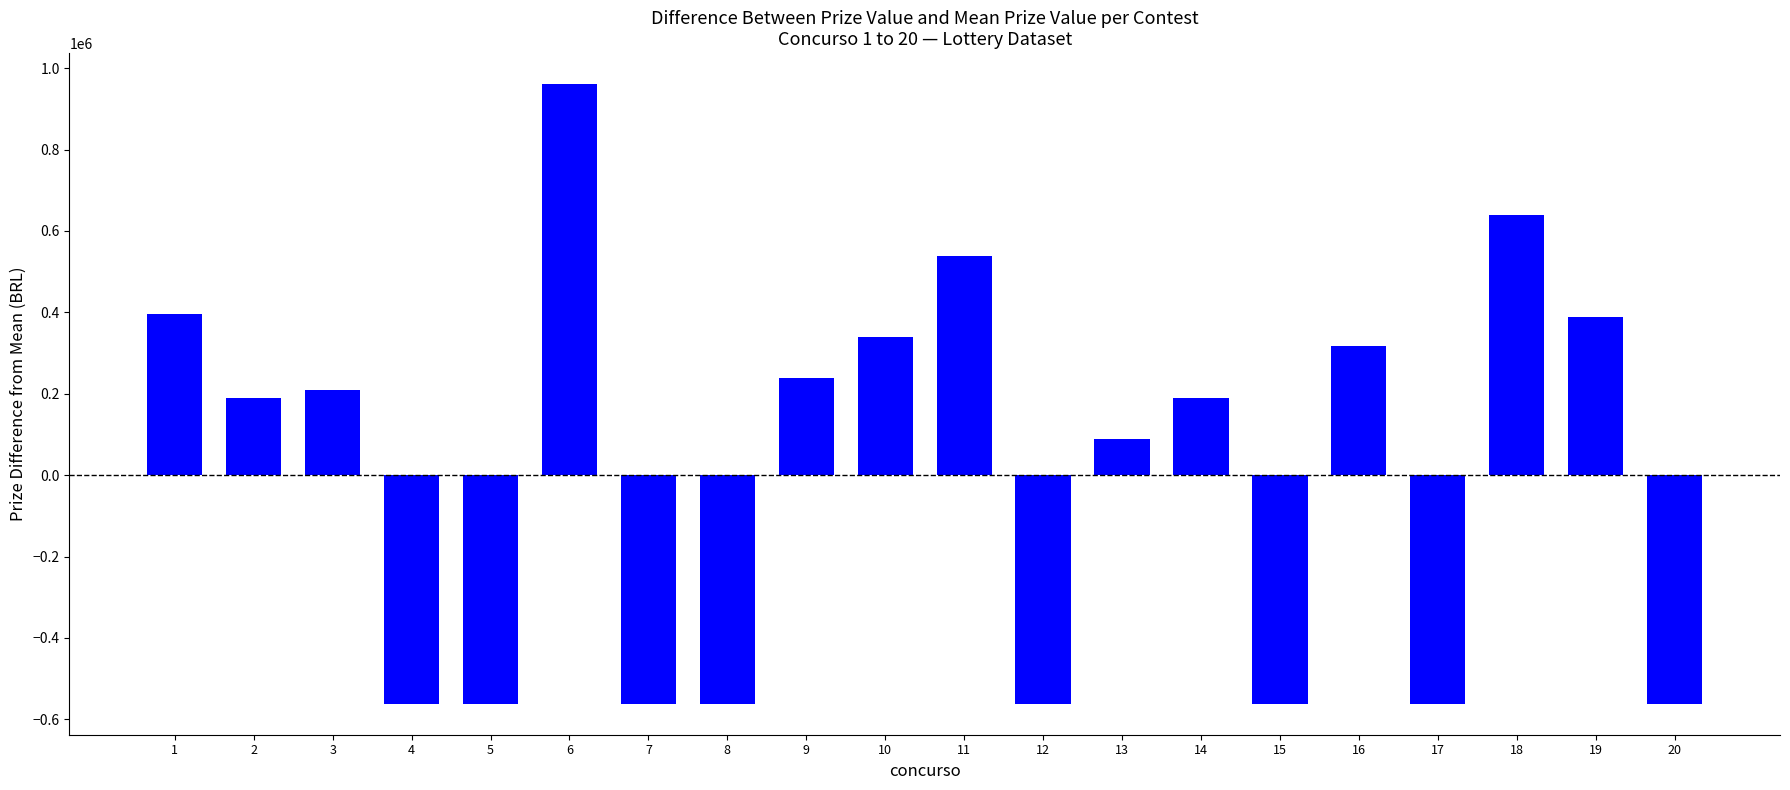

What is the minimum value shown in the chart?

-561607.7